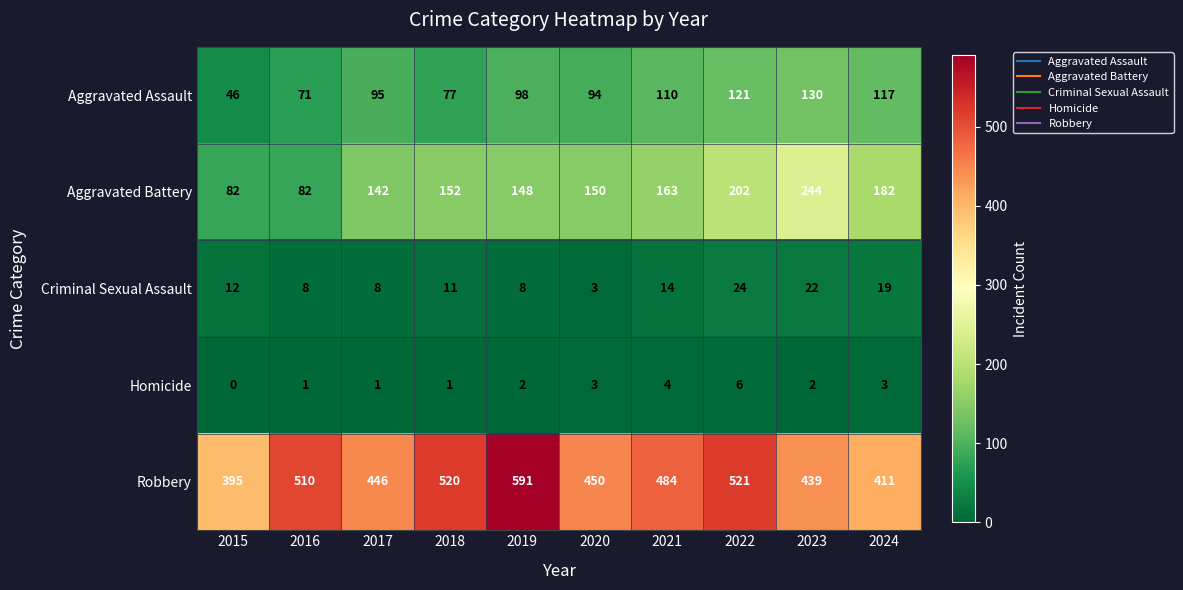

Is it true that Aggravated Battery equals 79 at 2024?

False